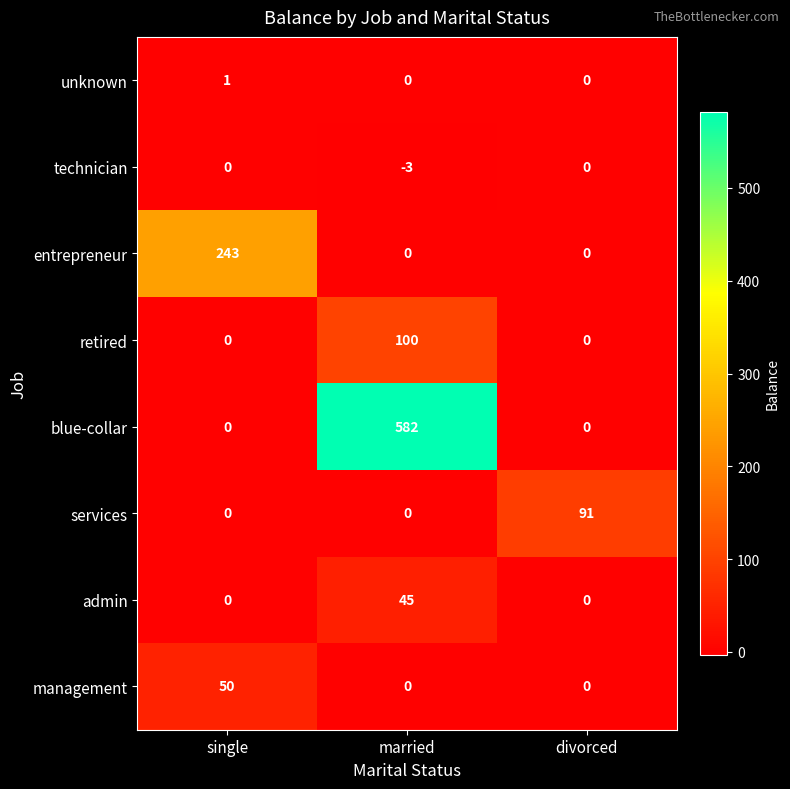

Reading left to right, extract all data points from this chart.

unknown: single=1	married=0	divorced=0
technician: single=0	married=-3	divorced=0
entrepreneur: single=243	married=0	divorced=0
retired: single=0	married=100	divorced=0
blue-collar: single=0	married=582	divorced=0
services: single=0	married=0	divorced=91
admin: single=0	married=45	divorced=0
management: single=50	married=0	divorced=0